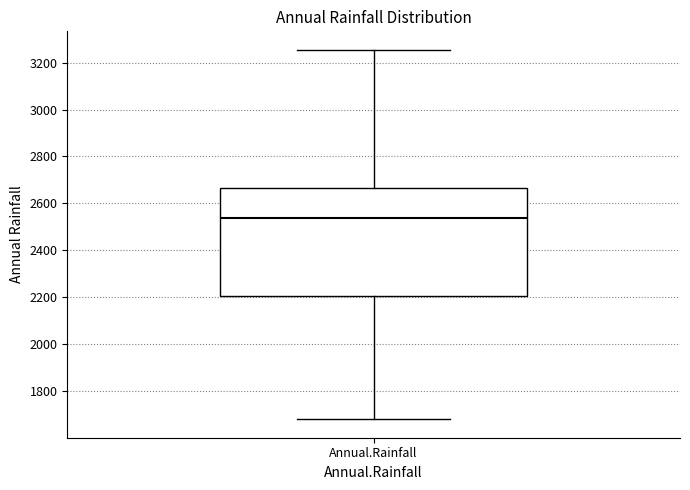

Read this box plot against the y-axis: the position of the median line, the range covered by the box, and the ends of both whiskers. The values are not printed on the chart, so give them approximately, as read against the axis.

median 2540, box 2200 to 2660, whiskers 1680 to 3260